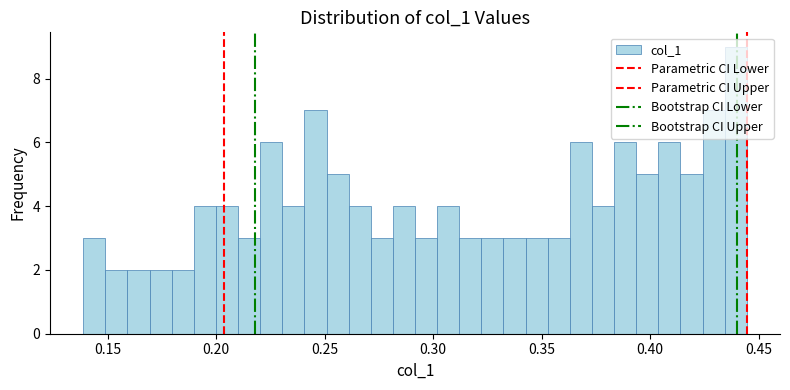

Read against the x-axis, roughly where is the centre of the tallest bar?

0.440